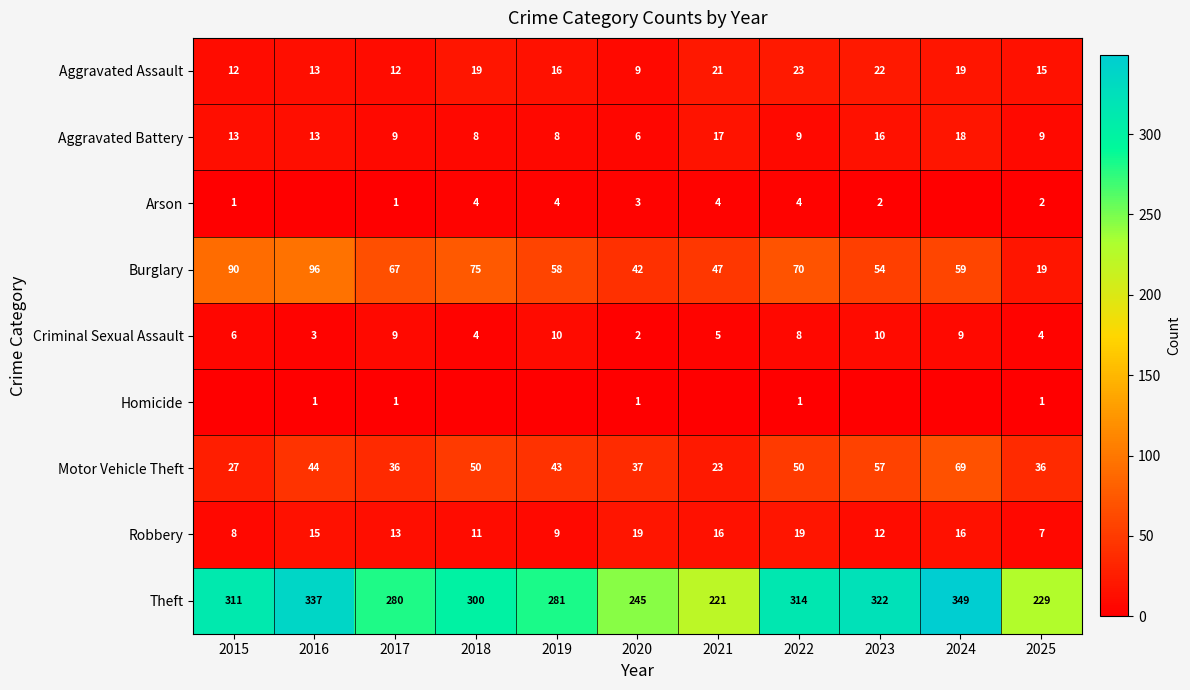

Is it true that Motor Vehicle Theft equals 101 at 2024?

False